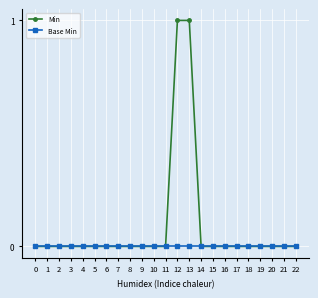

Which series has the largest range (max minus min)?

Min